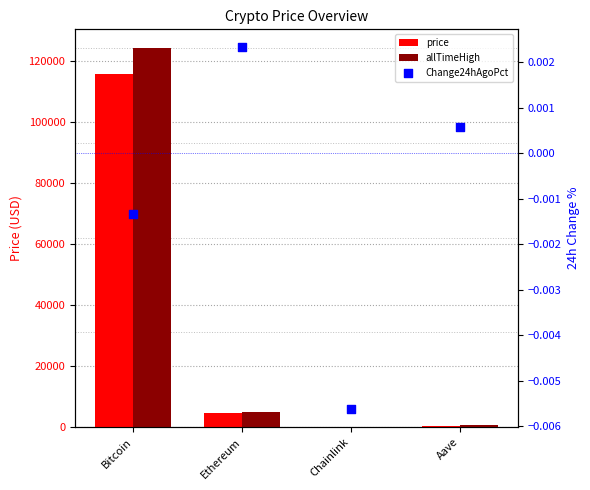

Which series reaches the minimum Y coordinate?

Change24hAgoPct